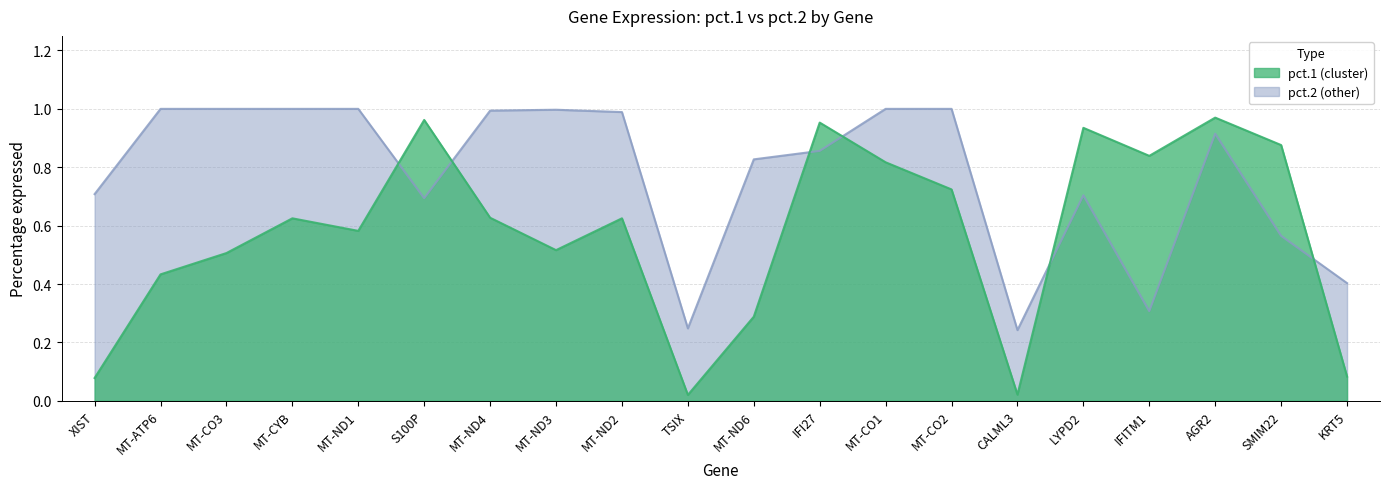

How many lines are shown in the chart?

2